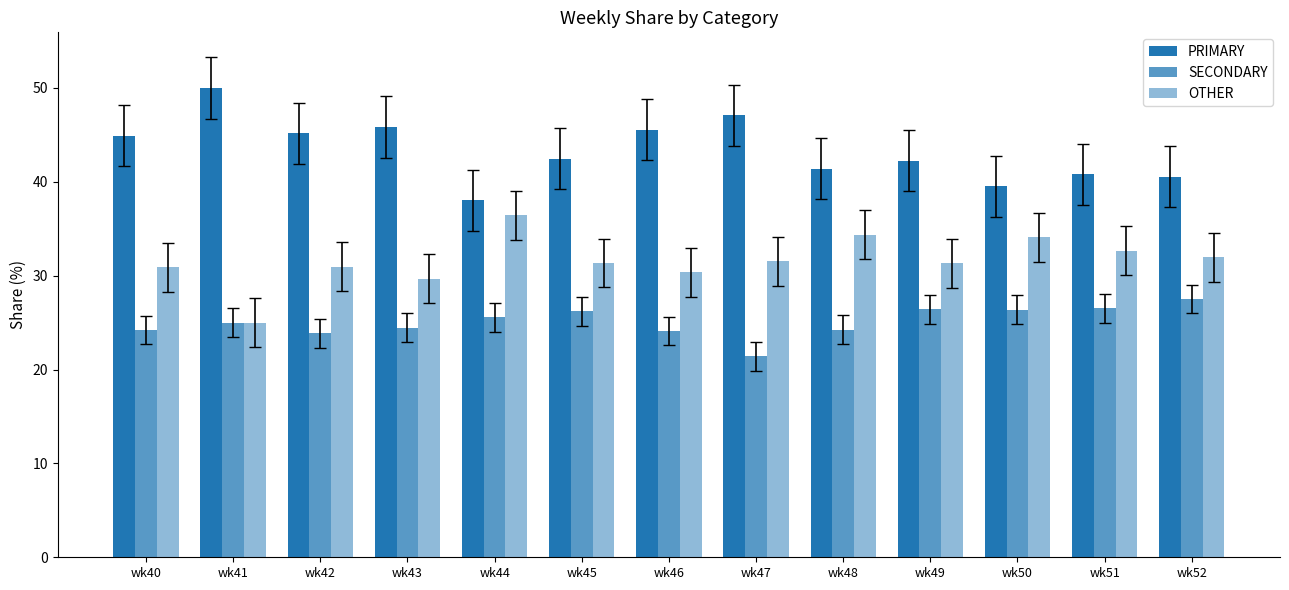

The PRIMARY series shows 42.2 at wk49. True or false?

True